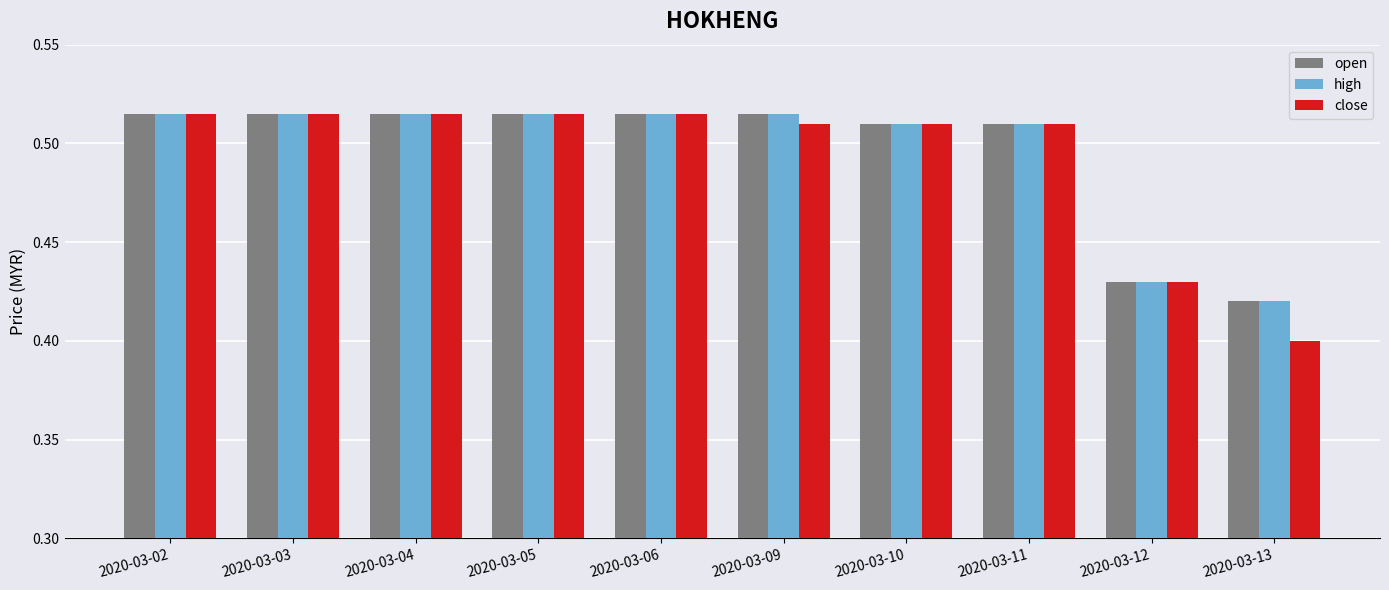

At how many categories does at least one series exceed 0?

10